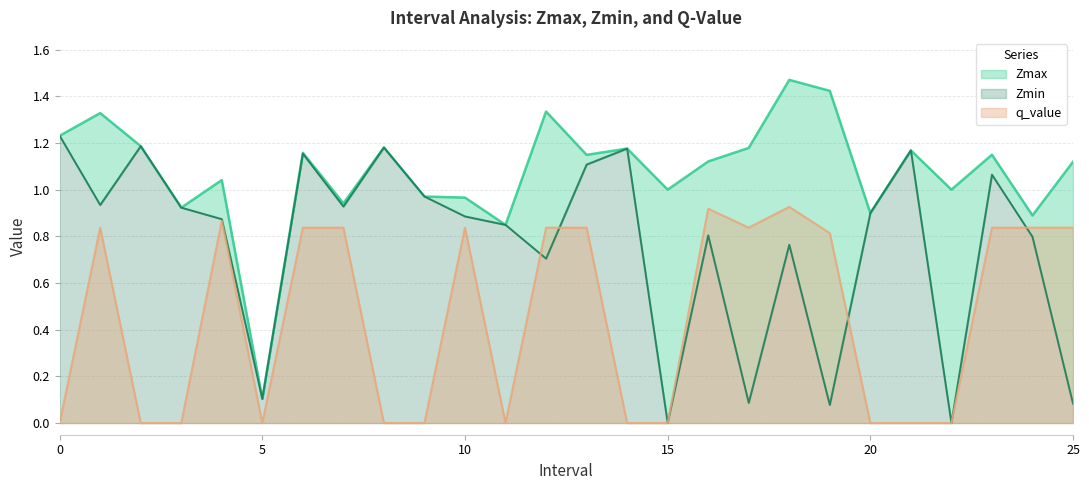

The value of q_value at 13 is 0.8. True or false?

True